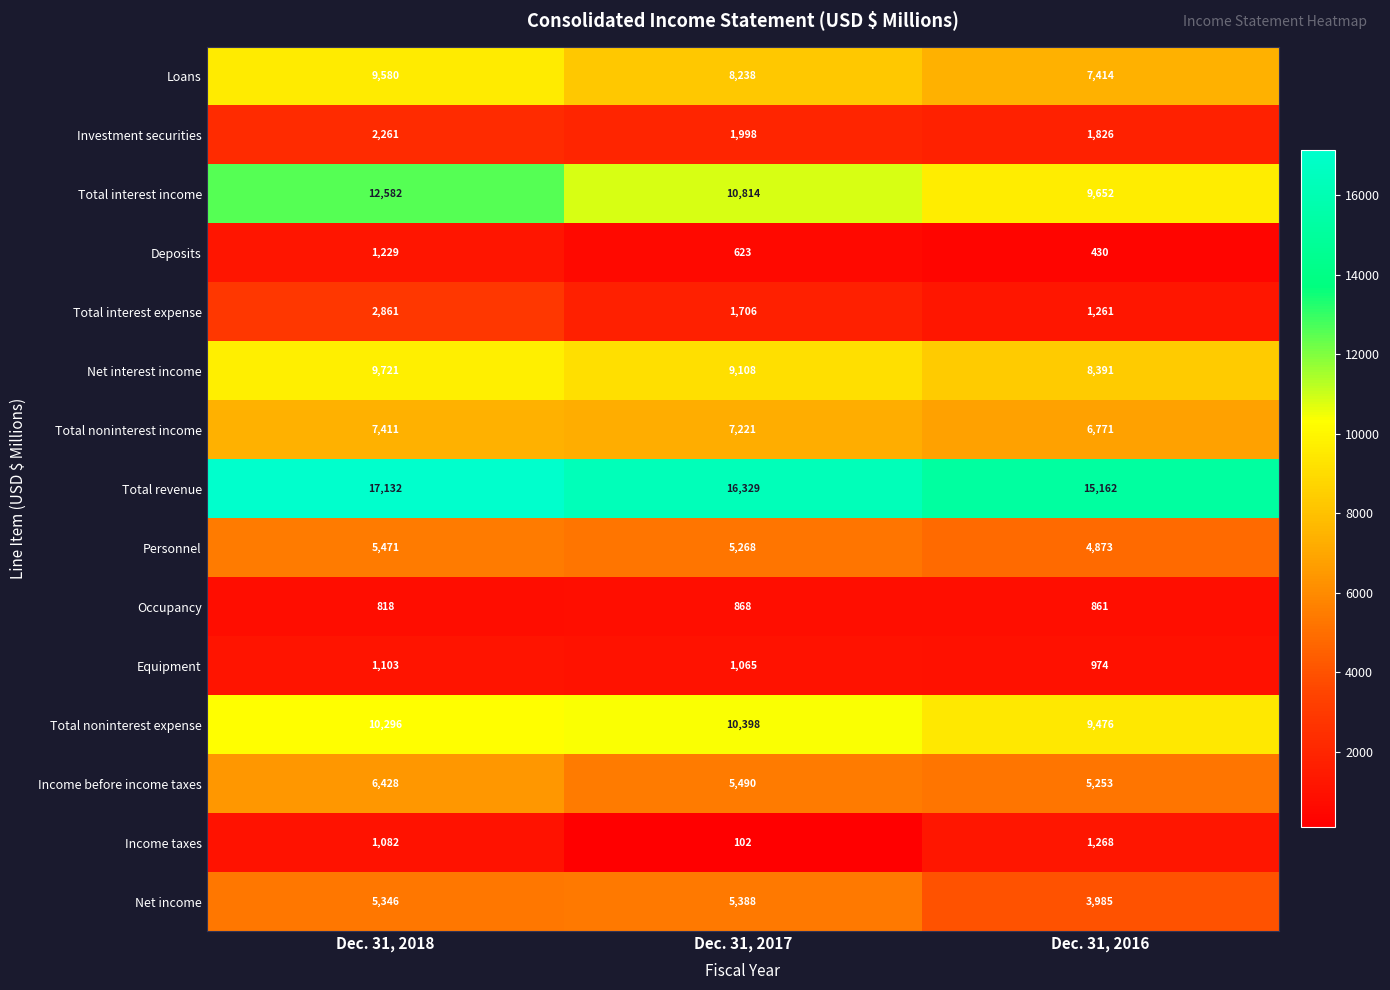

Count the Loans values in the range 7414 to 9580.

3